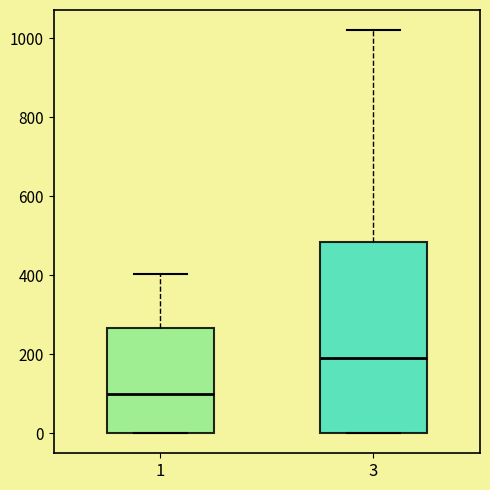

Reading left to right, read every box against the y-axis: the position of its median line, the range the box covers, and the ends of its whiskers. The values are not printed on the chart, so give them approximately, as read against the axis.

1: median 100, box 0 to 260, whiskers 0 to 400
3: median 200, box 0 to 480, whiskers 0 to 1020